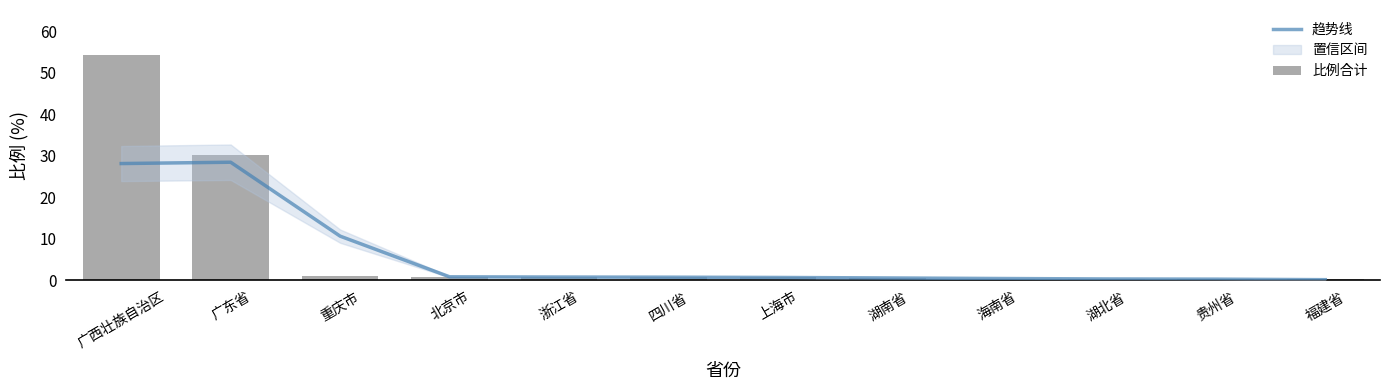

At 四川省, list the series in order from smallest to largest.

比例合计, 趋势线